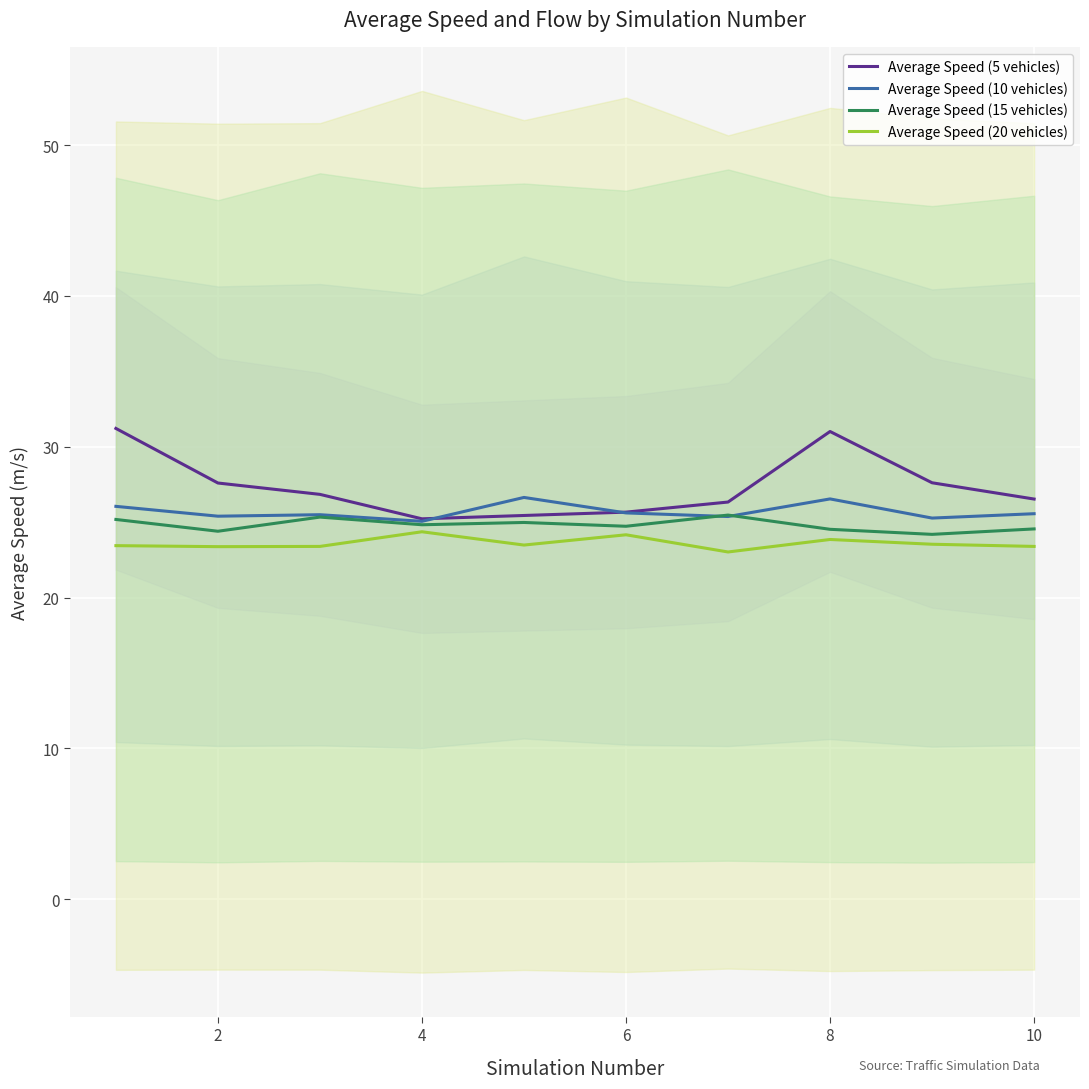

The value of Average Speed (5 vehicles) at 4 is 34.6. True or false?

False